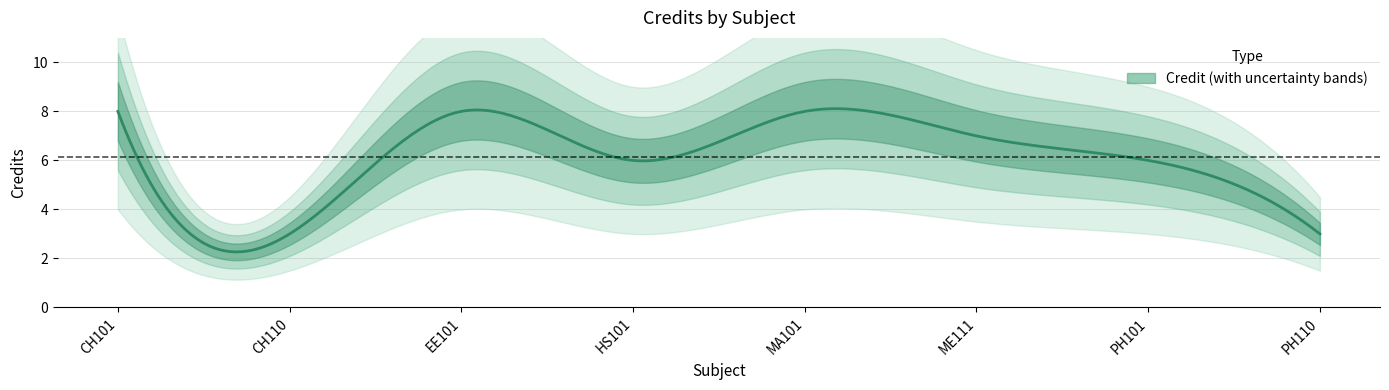

What is the label of the 2nd point from the right?

PH101